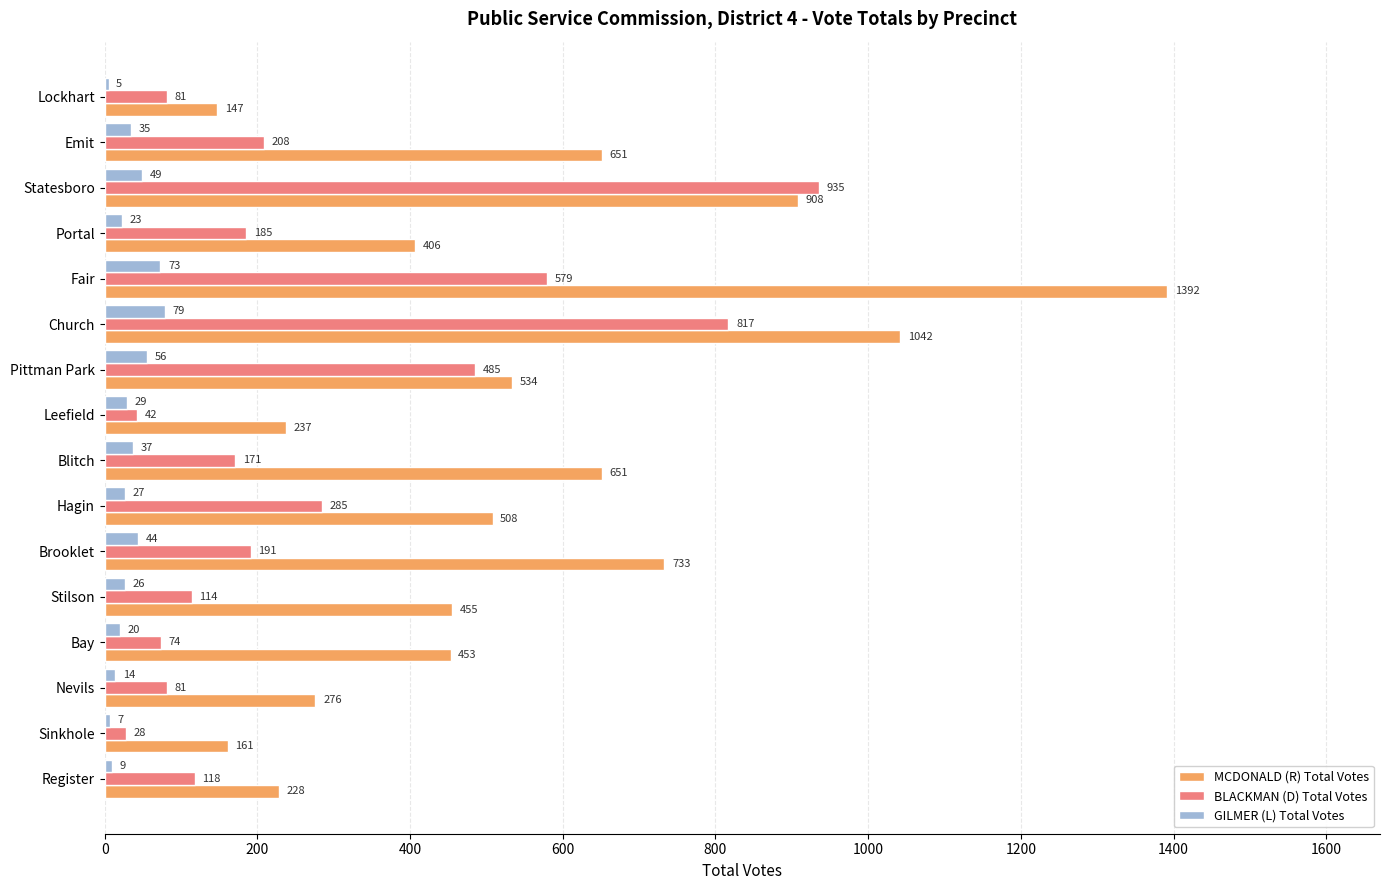

Between Church and Leefield, which series saw the biggest shift?

MCDONALD (R) Total Votes